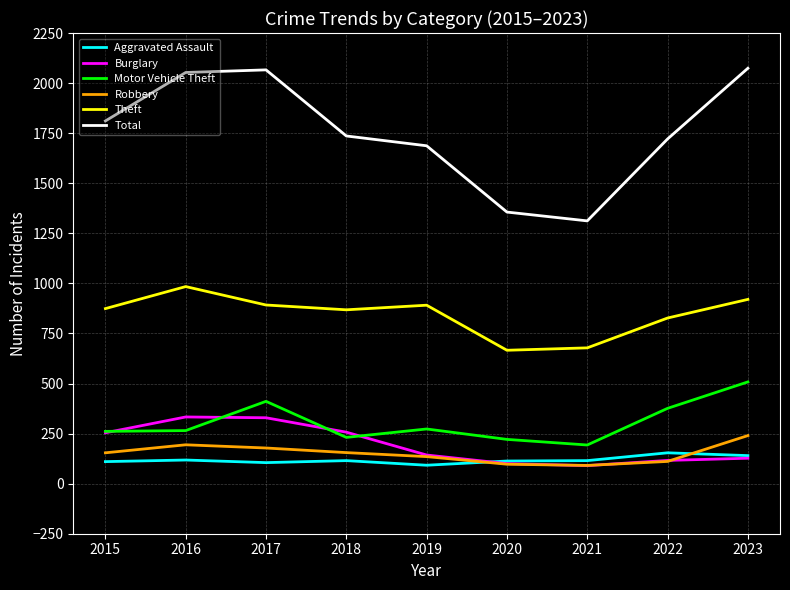

How many lines are shown in the chart?

6